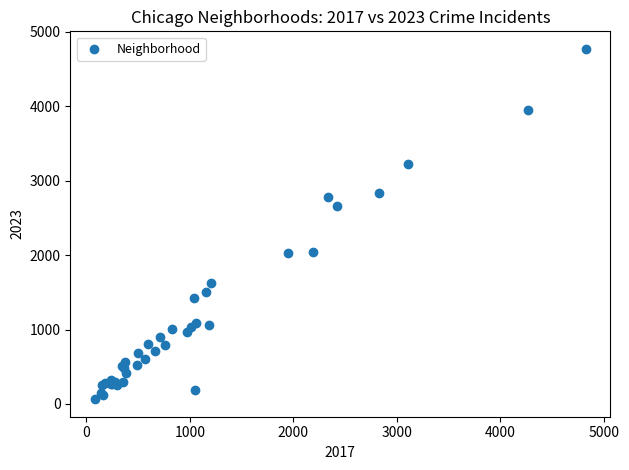

What Y value in the scatter plot is closest to 2418?

2660